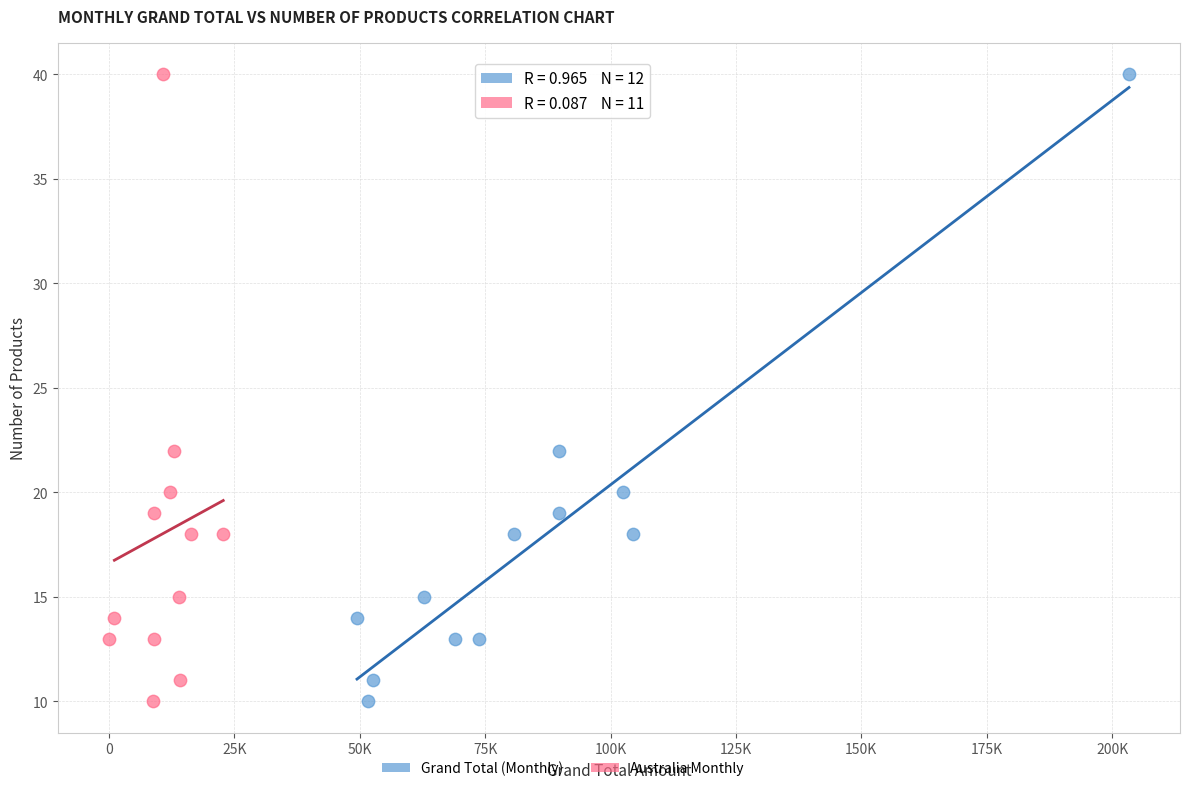

What are all the series names shown in the legend?

Grand Total (Monthly), Australia Monthly